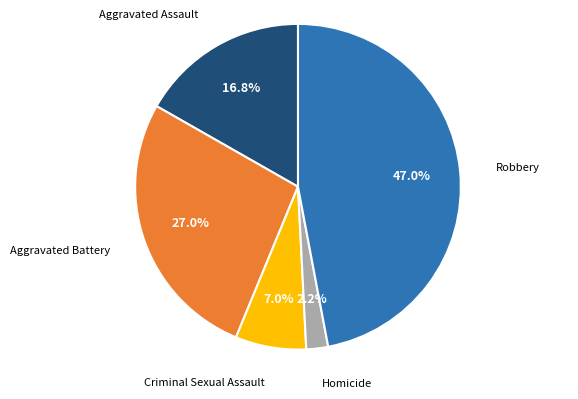

Combined, what portion of the pie is Aggravated Battery and Aggravated Assault?

43.8%